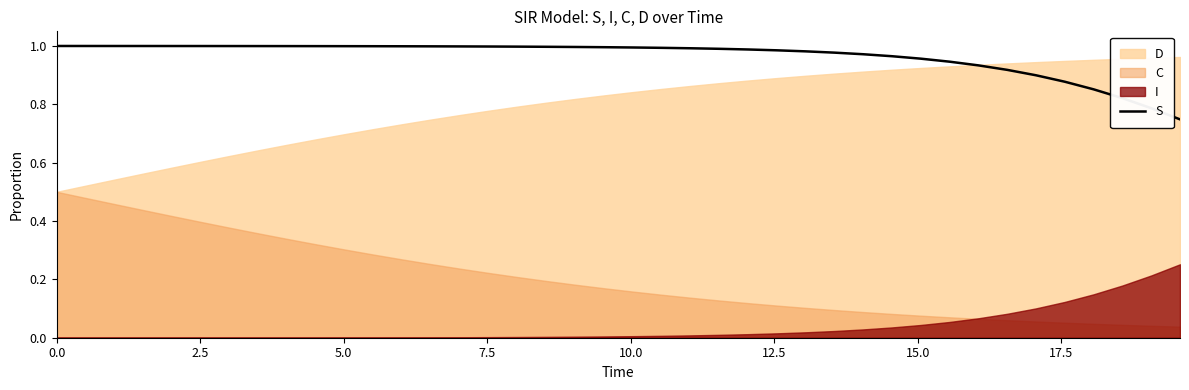

What is the sum of all values?

38.5